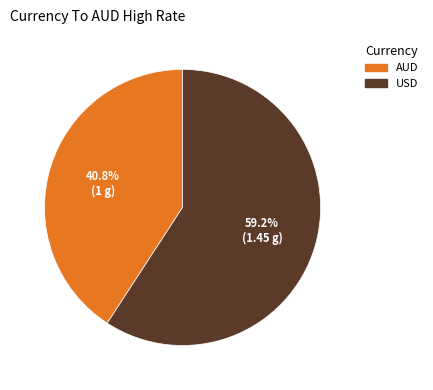

To the nearest percent, what is the difference between the largest and smallest slice percentages?

18%